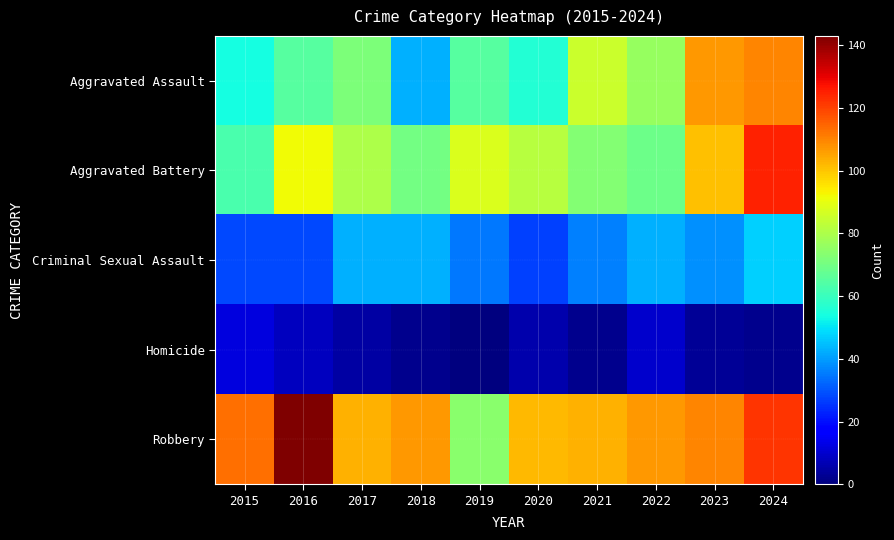

Reading right to left, extract all data points from this chart.

Aggravated Assault: 2024=110	2023=107	2022=76	2021=85	2020=56	2019=65	2018=43	2017=72	2016=65	2015=54
Aggravated Battery: 2024=125	2023=101	2022=69	2021=73	2020=82	2019=88	2018=70	2017=80	2016=92	2015=63
Criminal Sexual Assault: 2024=47	2023=38	2022=43	2021=36	2020=27	2019=35	2018=43	2017=43	2016=28	2015=28
Homicide: 2024=2	2023=3	2022=10	2021=2	2020=6	2019=0	2018=2	2017=5	2016=8	2015=12
Robbery: 2024=122	2023=110	2022=107	2021=103	2020=102	2019=74	2018=107	2017=103	2016=143	2015=113